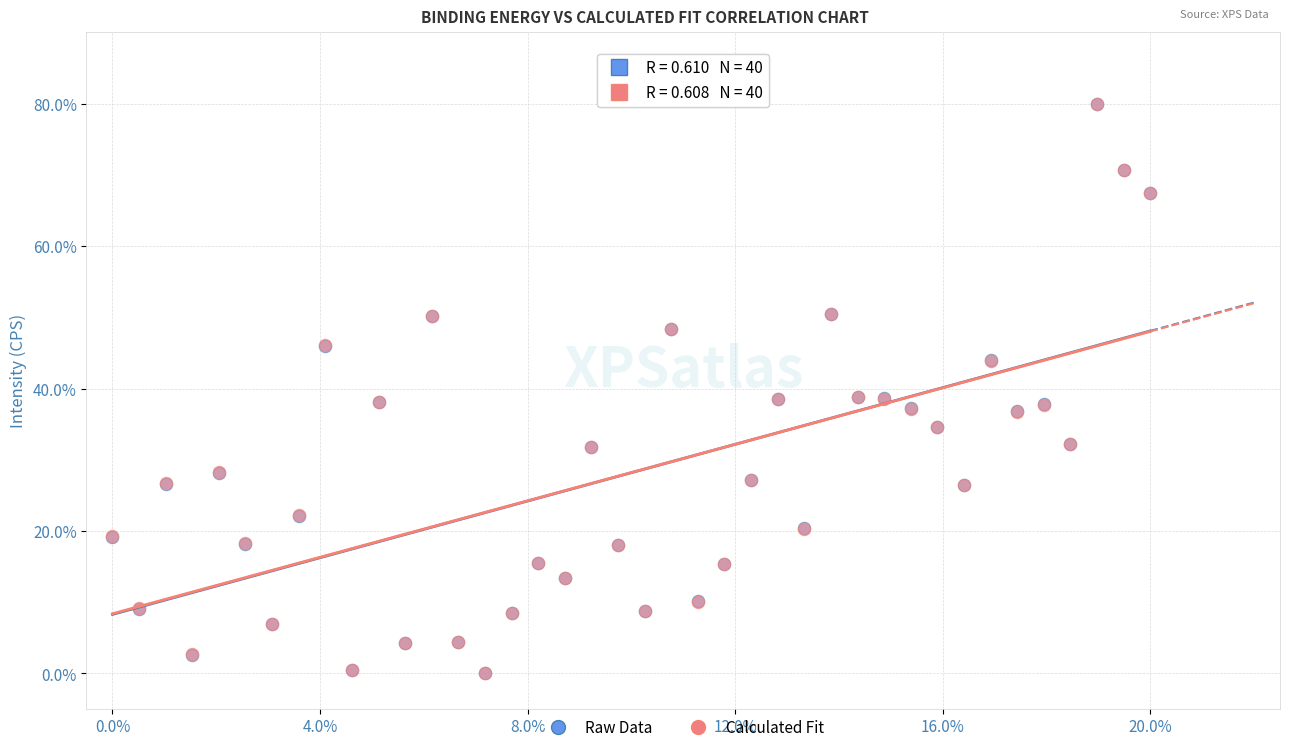

What are all the series names shown in the legend?

Raw Data, Calculated Fit